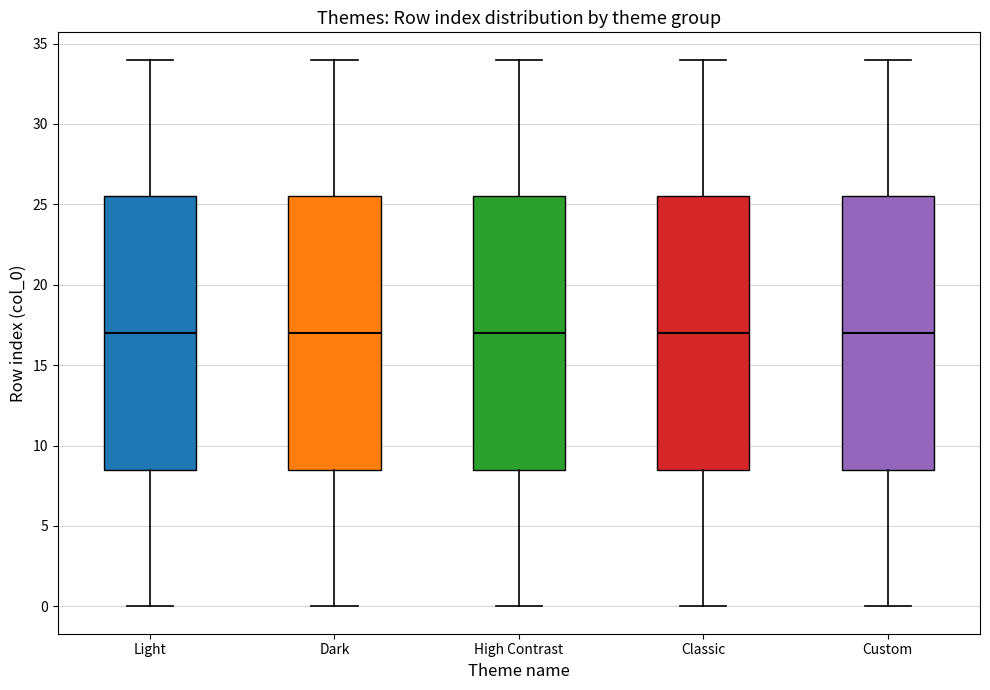

Reading left to right, transcribe this box plot: for each box, give where its median line is, the range the box spans, and where its two whiskers end, as read against the y-axis. The values are not printed on the chart, so give them approximately, as read against the axis.

Light: median 17.0, box 8.5 to 25.5, whiskers 0.0 to 34.0
Dark: median 17.0, box 8.5 to 25.5, whiskers 0.0 to 34.0
High Contrast: median 17.0, box 8.5 to 25.5, whiskers 0.0 to 34.0
Classic: median 17.0, box 8.5 to 25.5, whiskers 0.0 to 34.0
Custom: median 17.0, box 8.5 to 25.5, whiskers 0.0 to 34.0